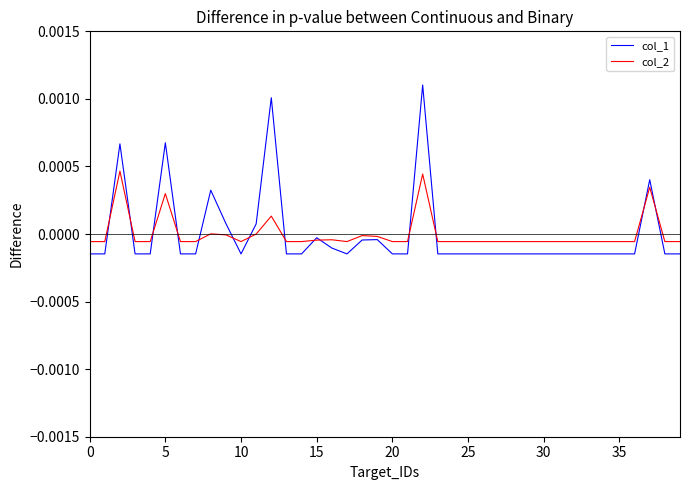

How many lines are shown in the chart?

2